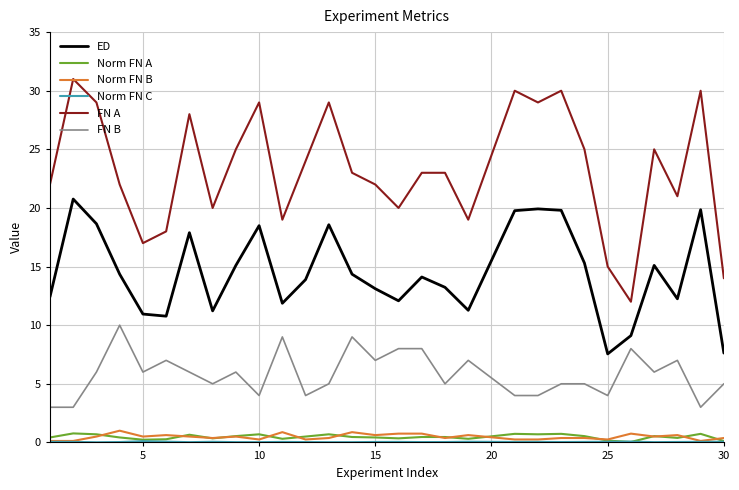

Which series has the largest total across all categories?

FN A